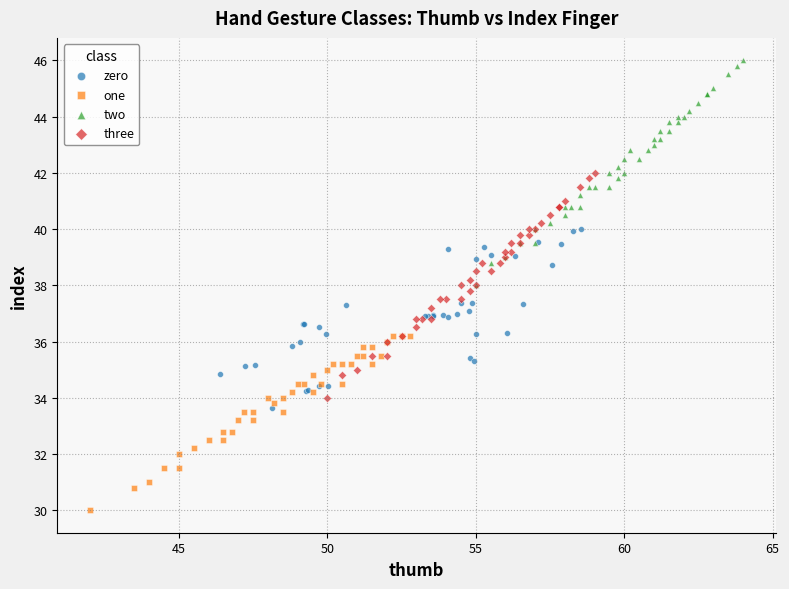

Which series reaches the minimum Y coordinate?

one